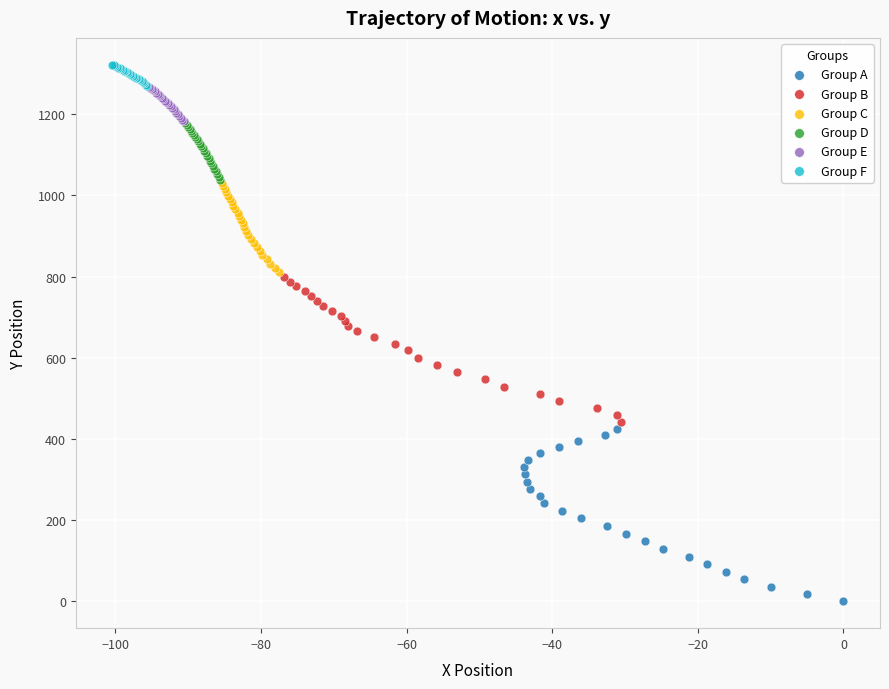

Which series has the widest spread of Y values?

Group A